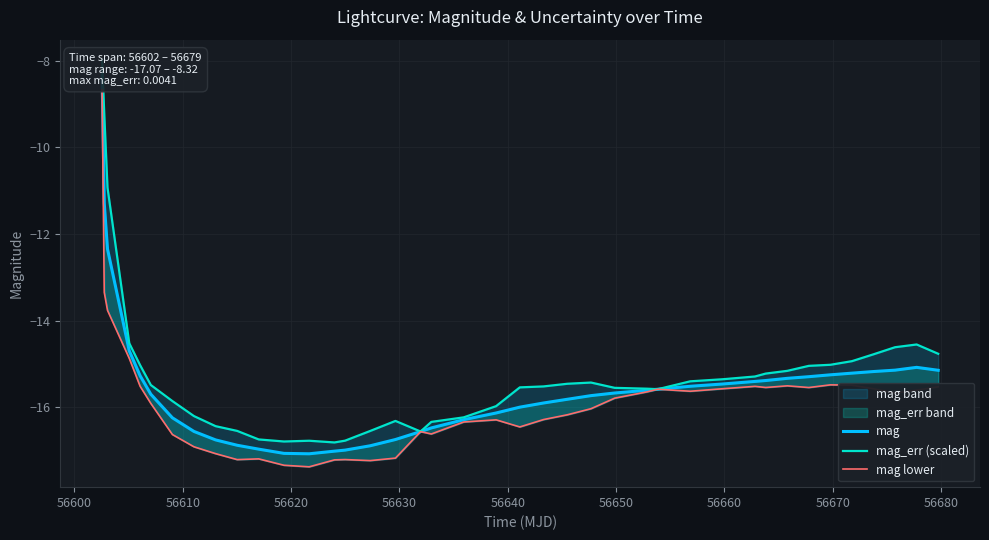

At which label is mag lower closest to -13?

56600